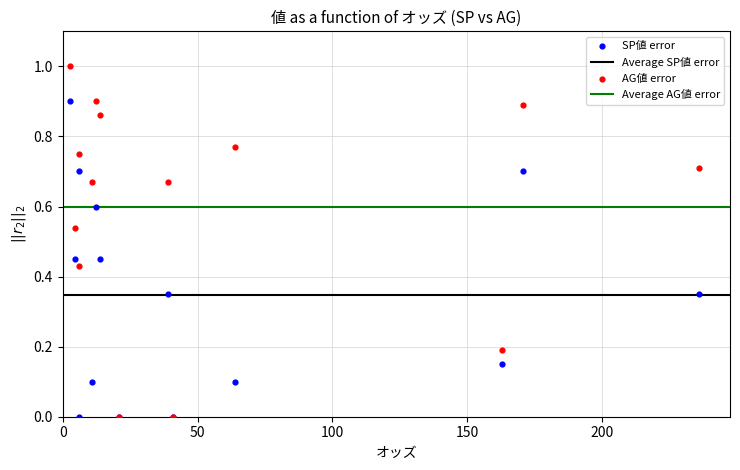

Which series has the largest Y range (max minus min)?

AG値 error